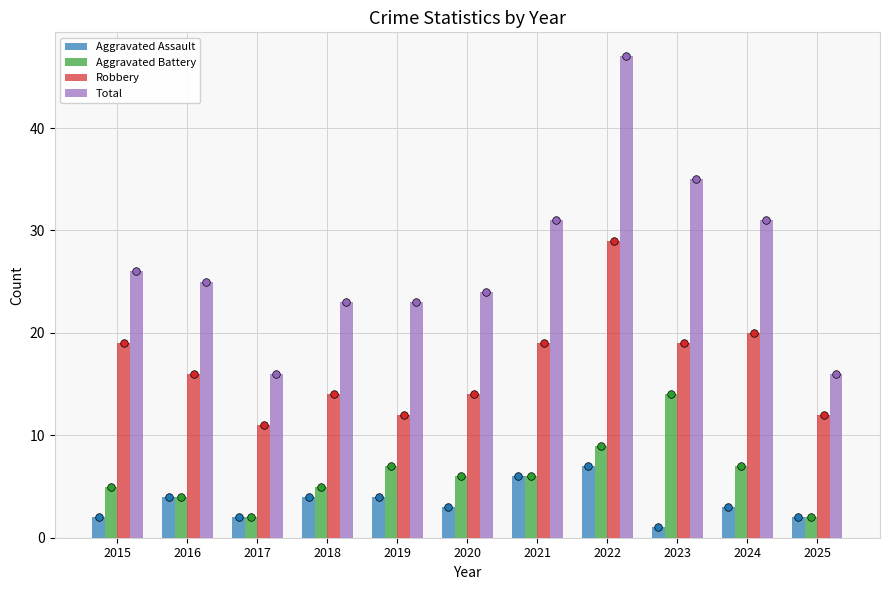

Which series has the largest total across all categories?

Total